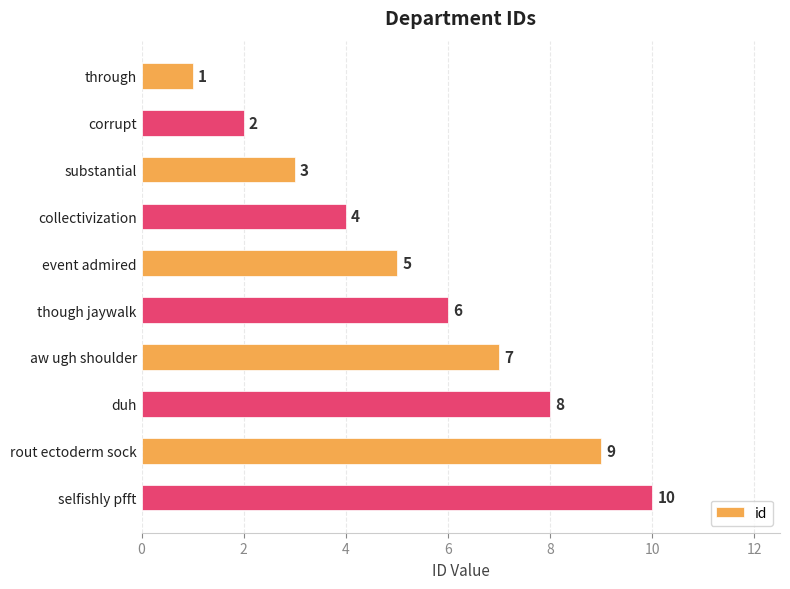

What is the greatest value displayed?

10